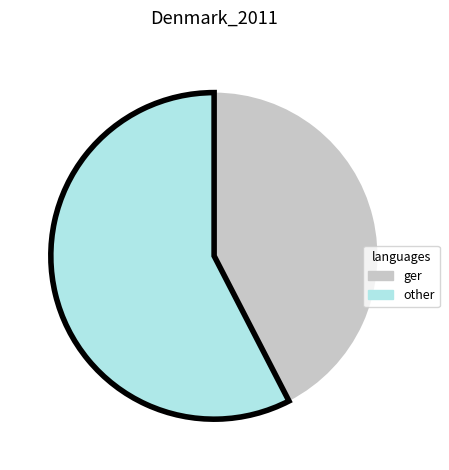

Which slice is the largest?

other